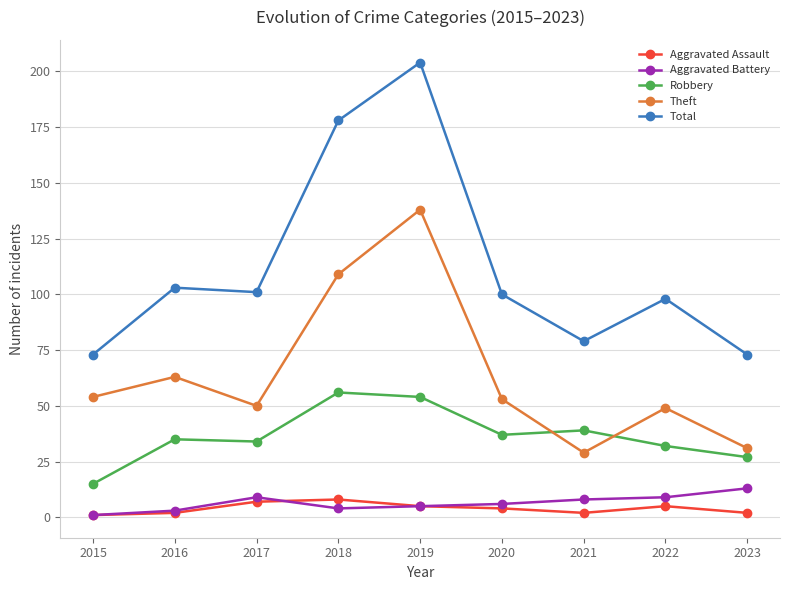

What is the average value of the Aggravated Assault series?

4